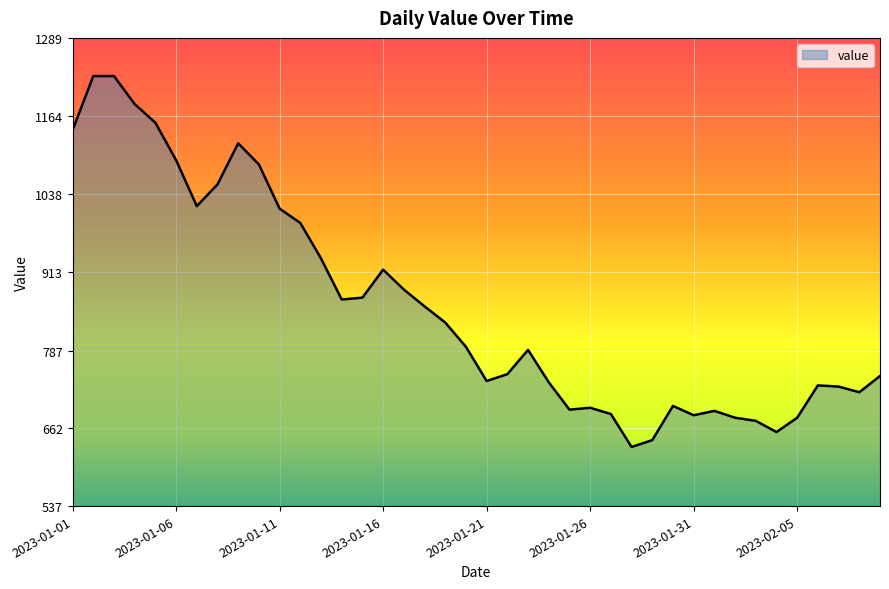

What is the greatest value displayed?

1228